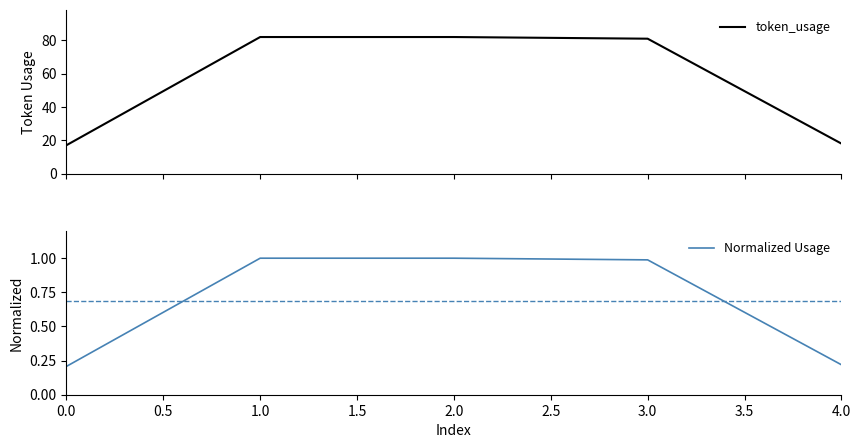

Reading right to left, transcribe all the data shown in this chart.

token_usage: 18.0	81.0	82.0	82.0	17.0
Normalized Usage: 0.2	1.0	1.0	1.0	0.2